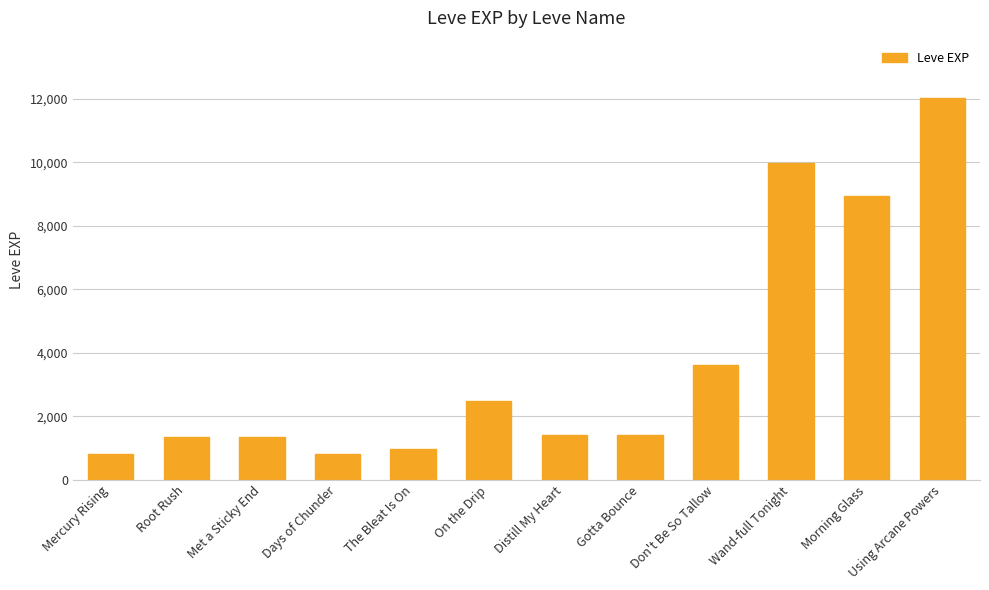

What is the change in value from On the Drip to Morning Glass?

+6440